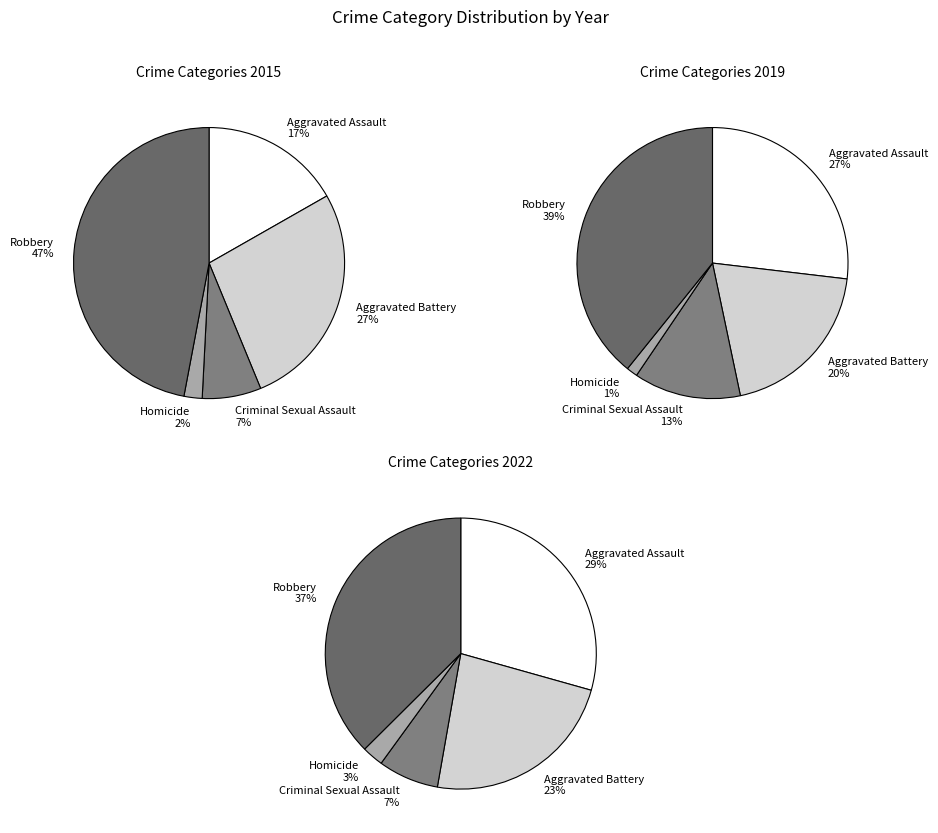

How many slices are in this pie chart?

5